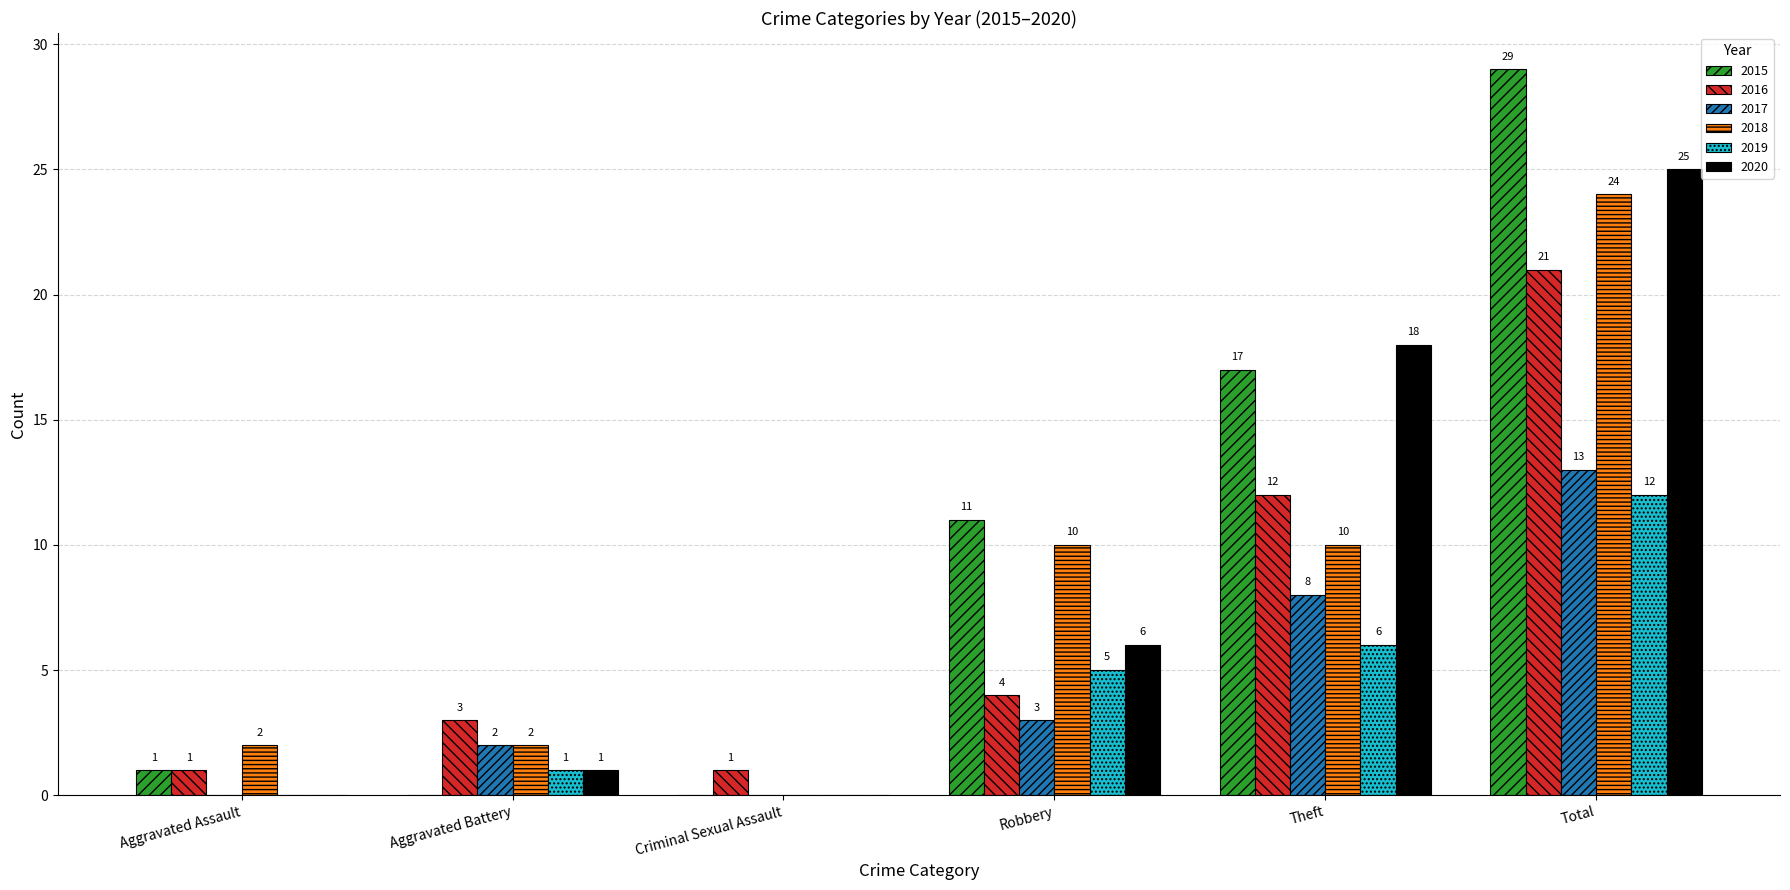

Between Aggravated Battery and Total, which series saw the biggest shift?

2015